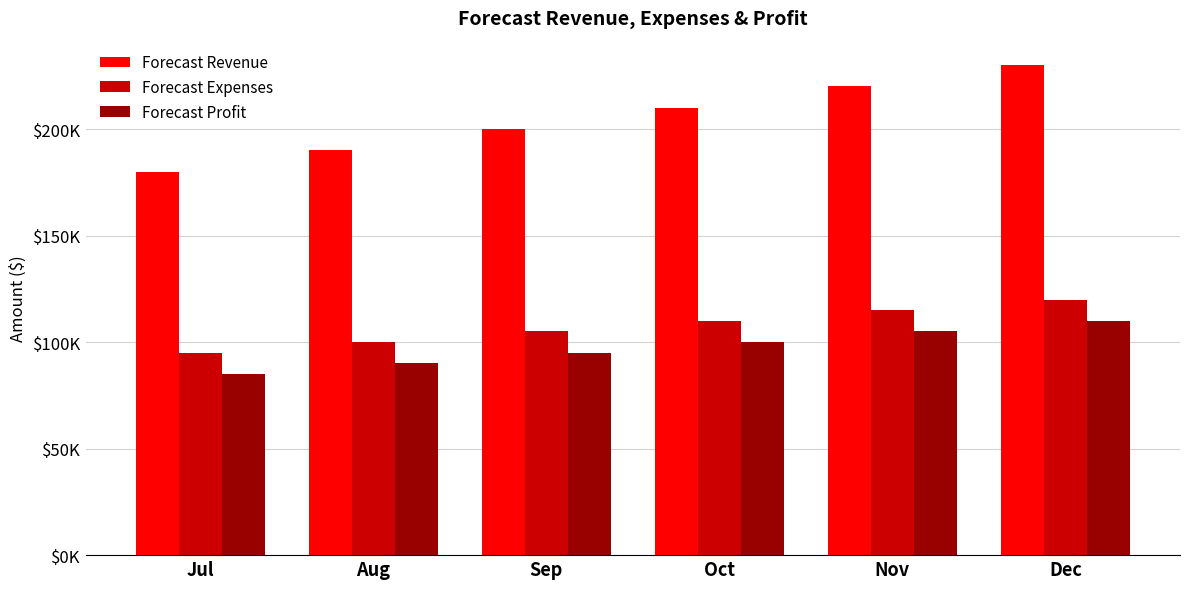

What is the highest value of the Forecast Profit series?

110000